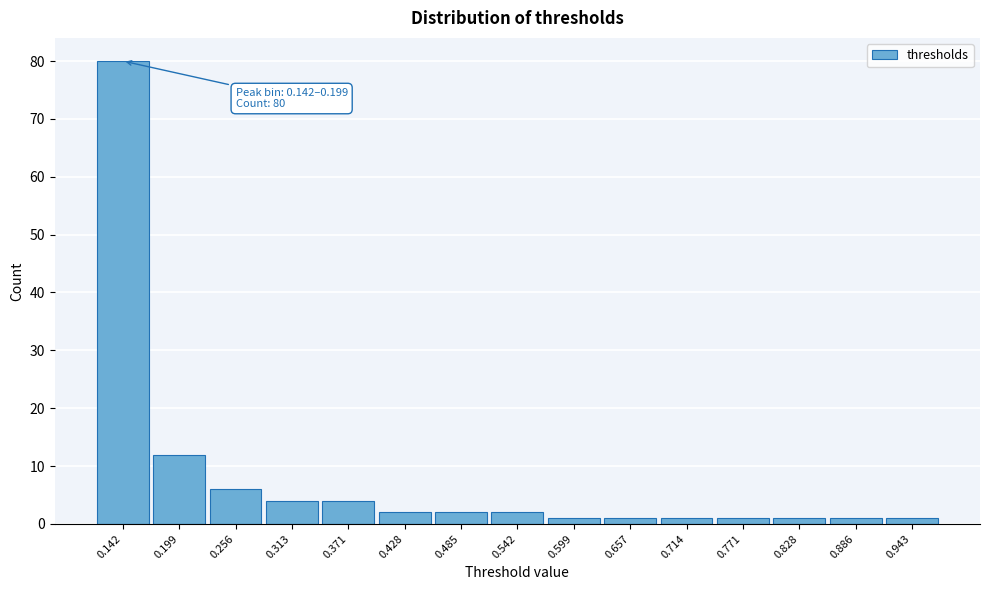

Reading right to left, extract all data points from this chart.

0.943=1	0.886=1	0.828=1	0.771=1	0.714=1	0.657=1	0.599=1	0.542=2	0.485=2	0.428=2	0.371=4	0.313=4	0.256=6	0.199=12	0.142=80